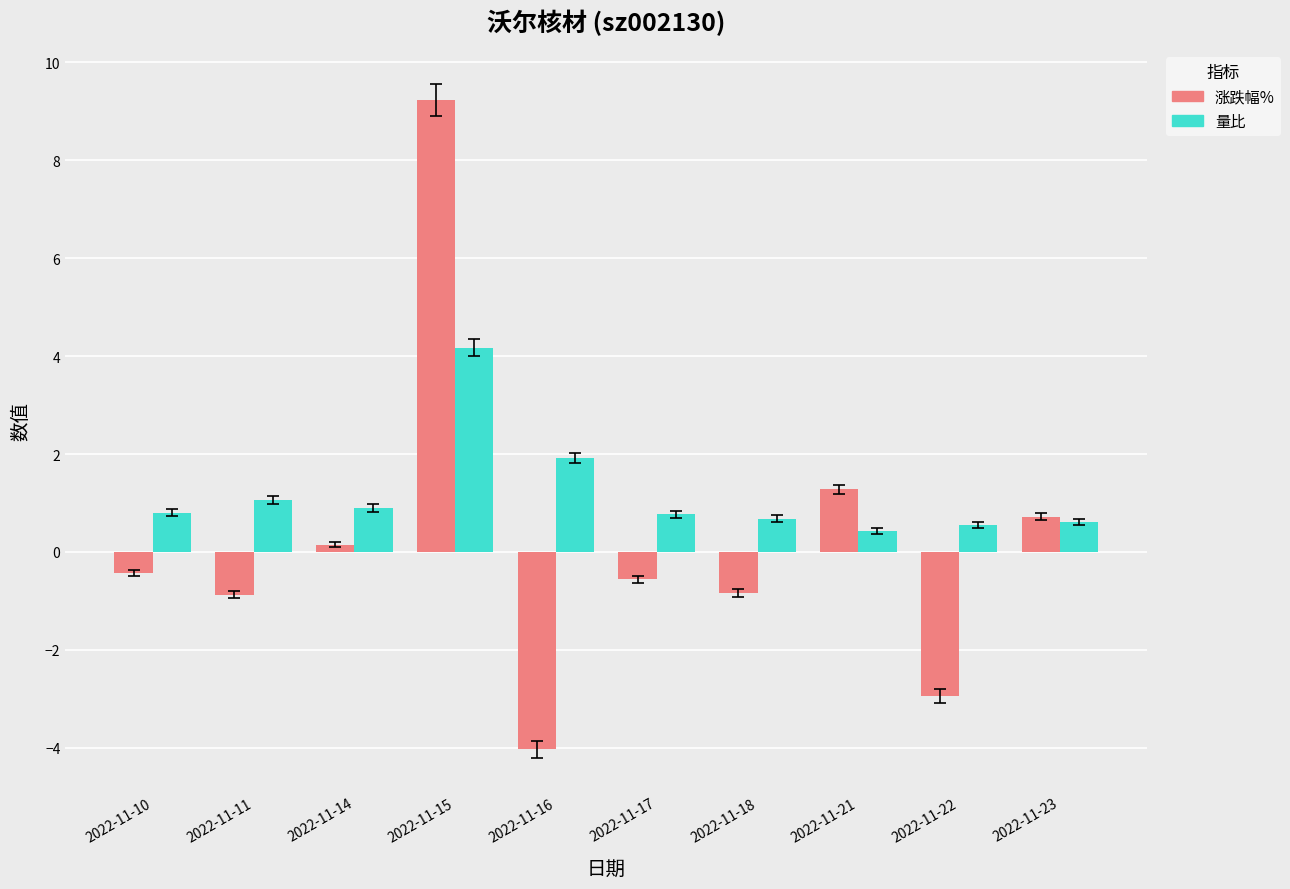

What is the difference between the maximum and minimum values in the 涨跌幅% series?

13.3